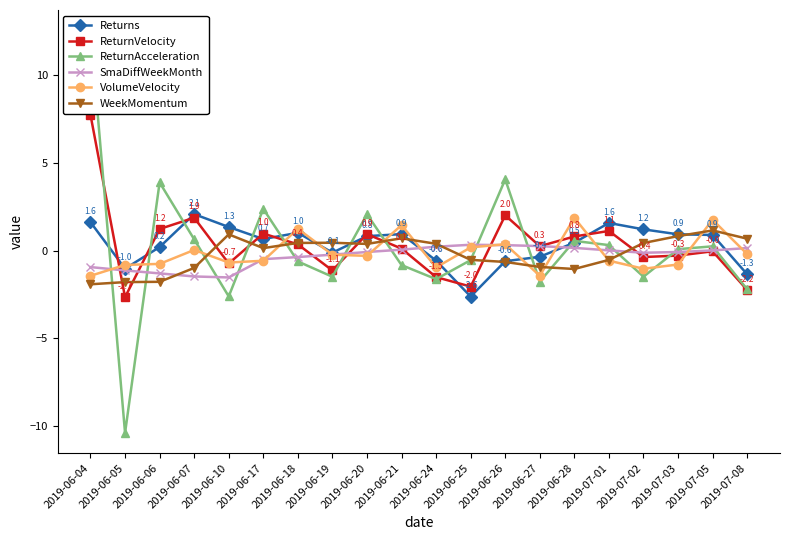

What is the sum of the VolumeVelocity values at 2019-07-01 and 2019-06-18?

0.7